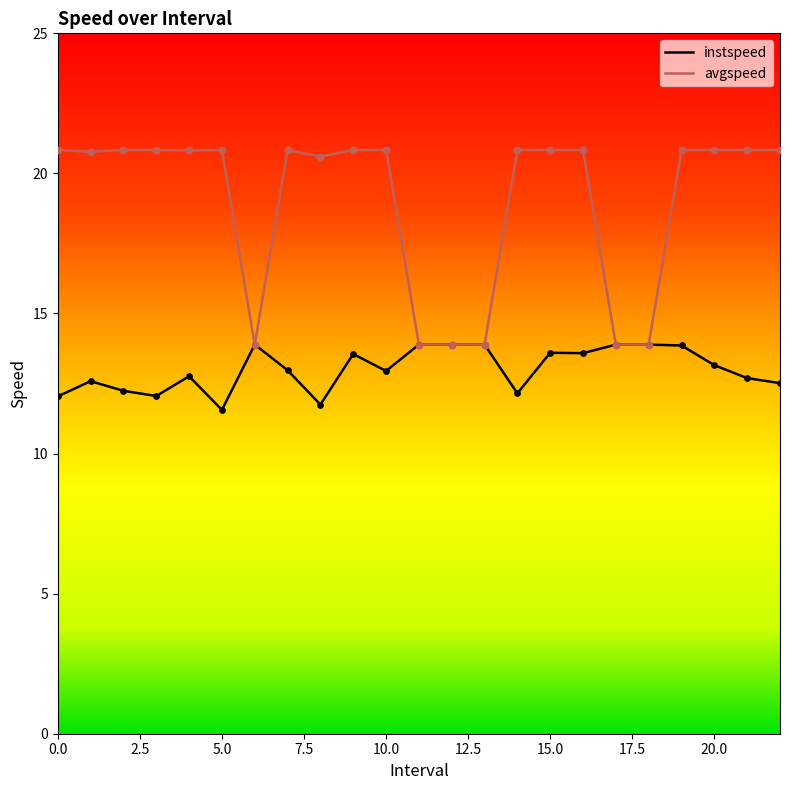

Which series has the largest total across all categories?

avgspeed